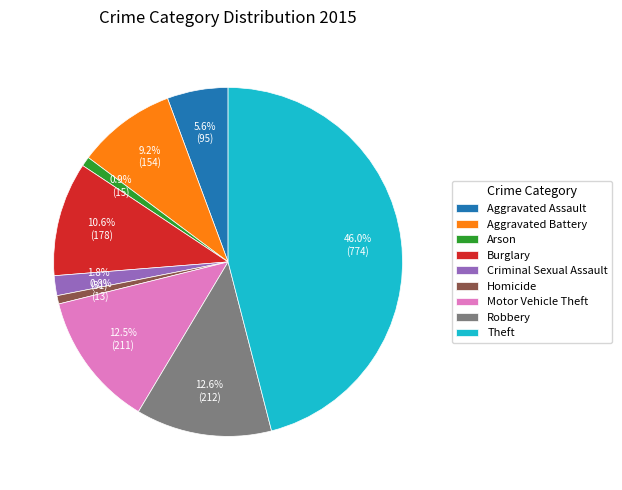

Does Arson represent more than half of the total?

No